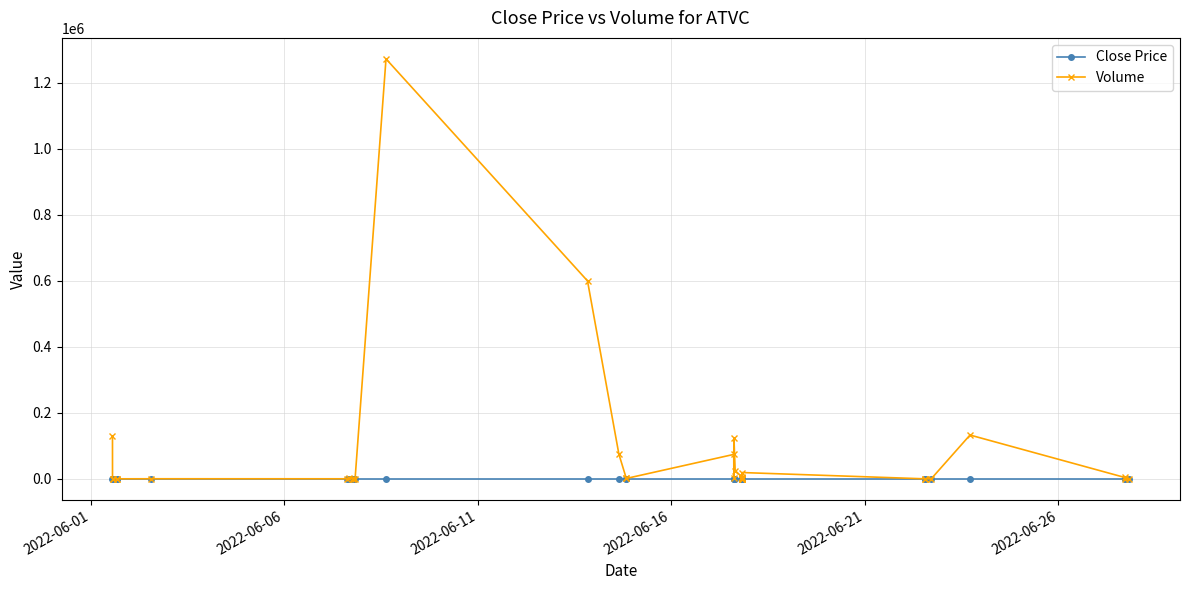

Which series has the widest spread of values?

Volume